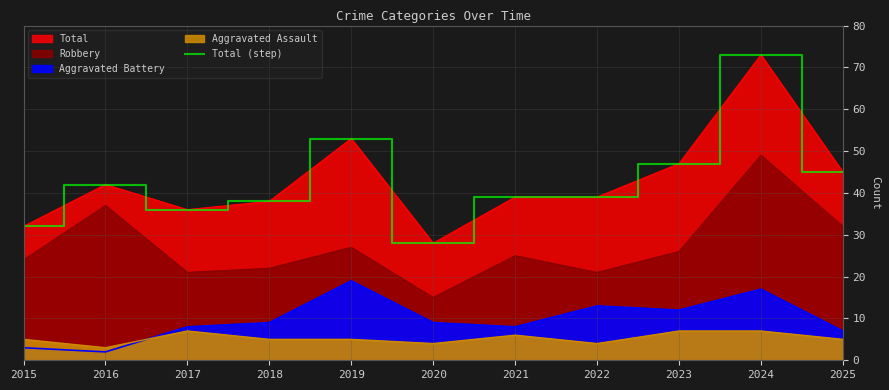

What is the change in value from 2016 to 2017?

-6